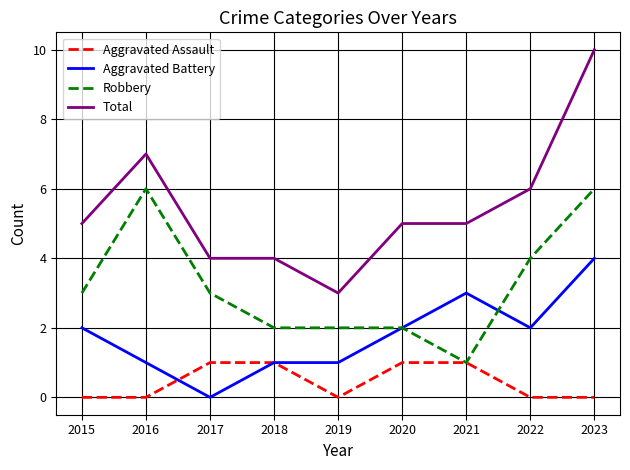

Does the chart have visible grid lines?

Yes